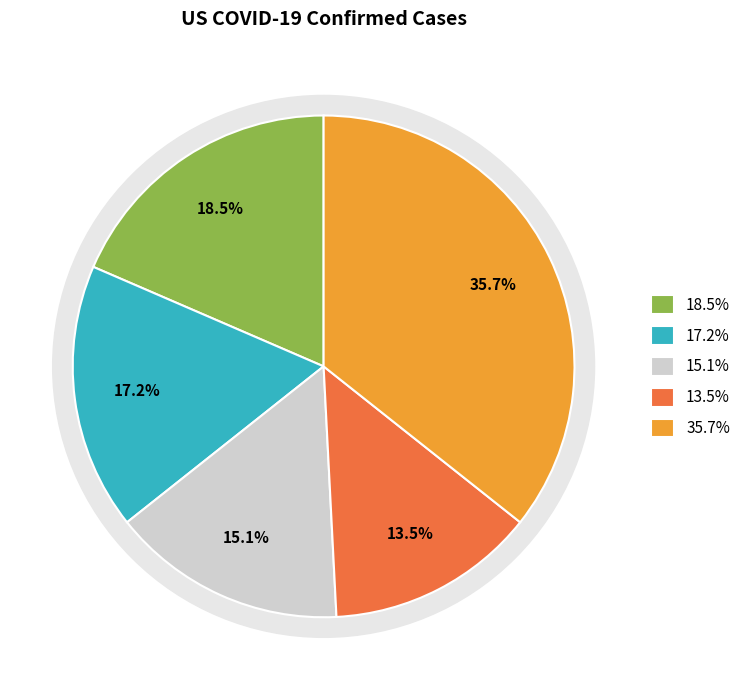

Does New Jersey account for over 50% of the chart?

No